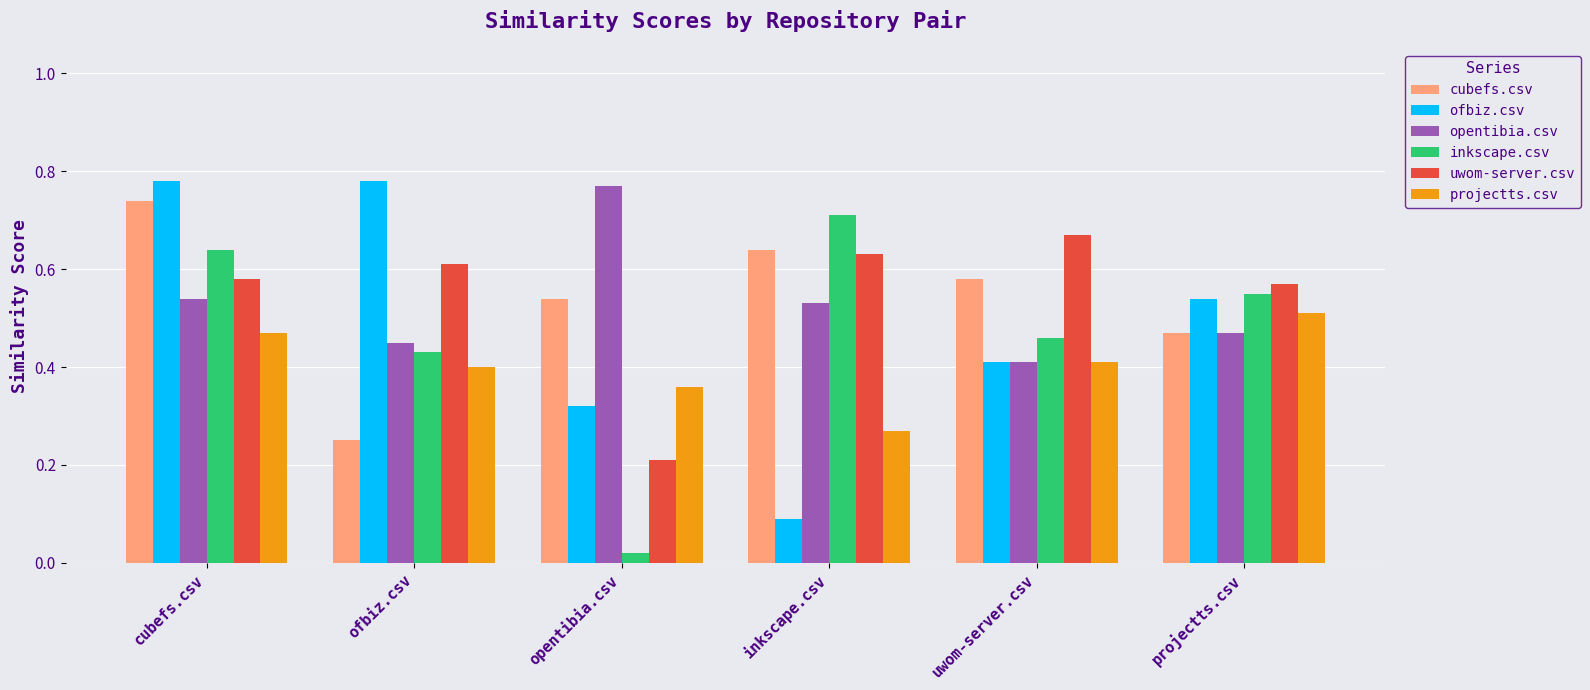

At which label is ofbiz.csv closest to 0?

inkscape.csv